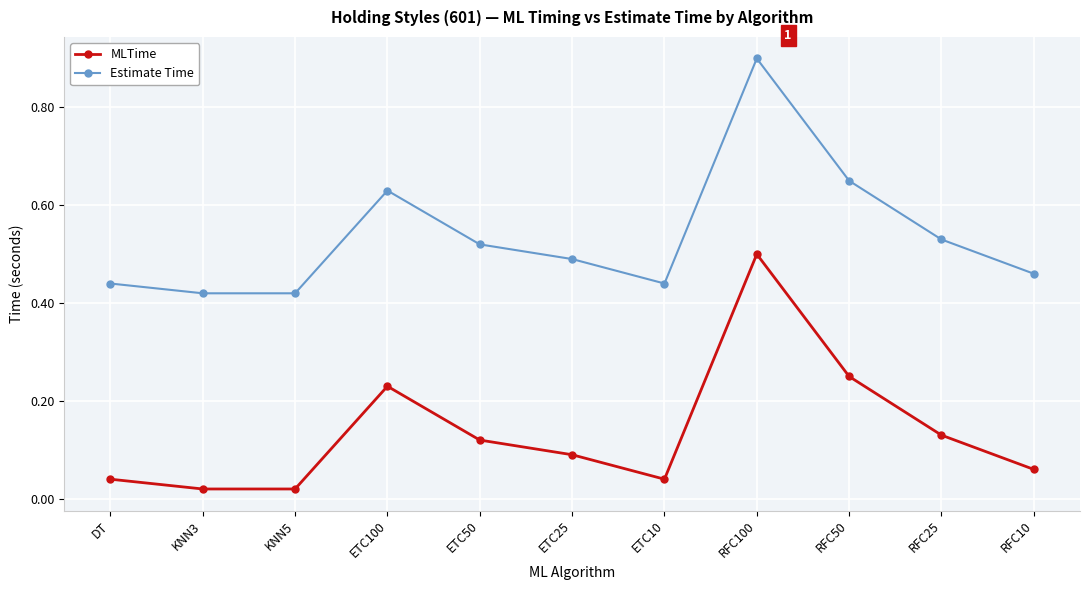

Is it true that Estimate Time equals 0.5 at ETC25?

True